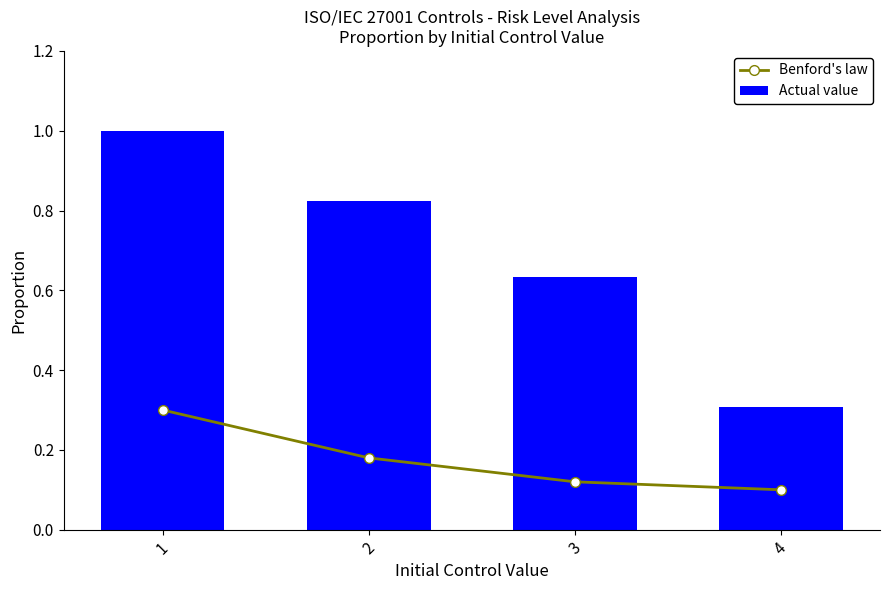

What is the difference between the Benford's law values at 4 and 2?

0.1